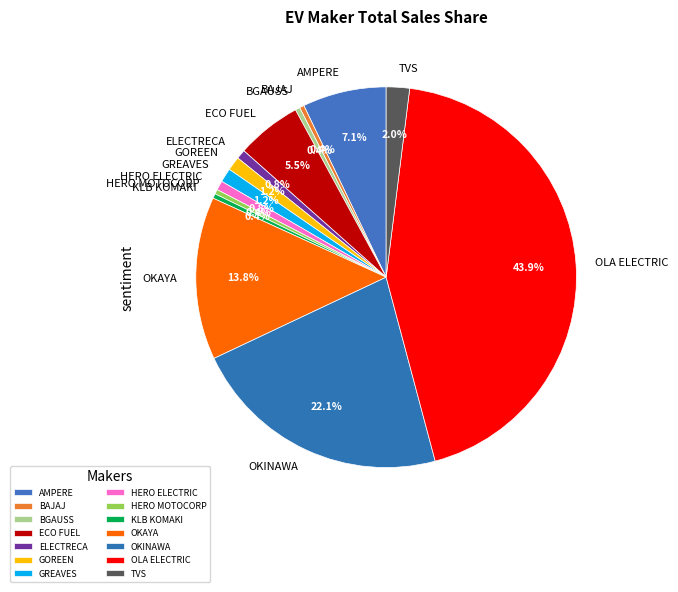

What is the largest slice in the pie chart?

OLA ELECTRIC